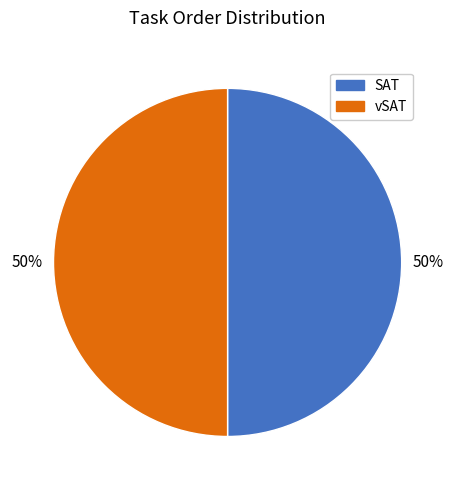

To the nearest percent, what is the average slice percentage?

50%